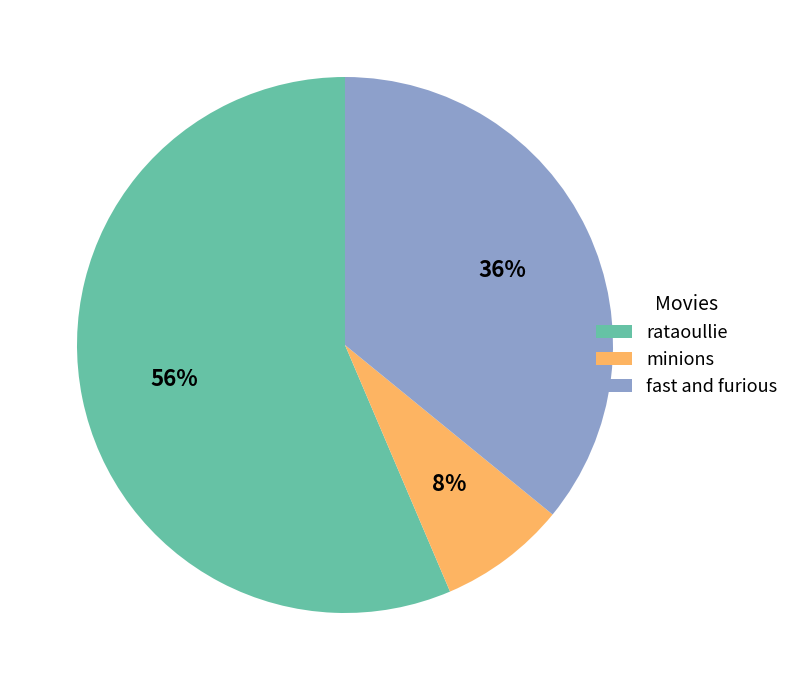

What is the ratio of the value at fast and furious to the value at rataoullie?

0.6